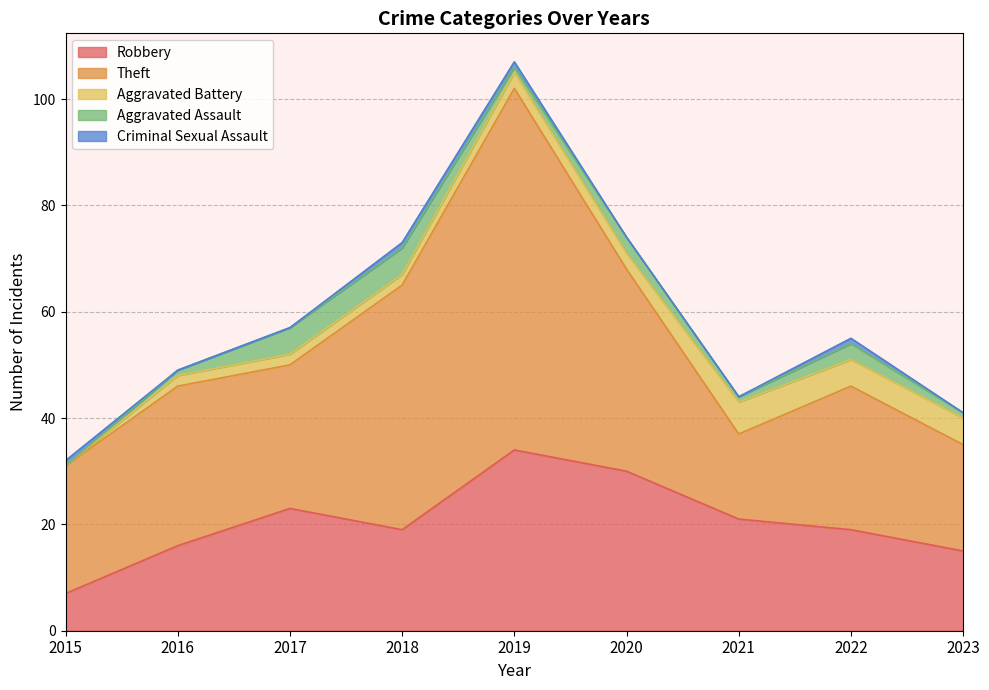

True or false: Aggravated Assault has a value of 2 at 2021.

False